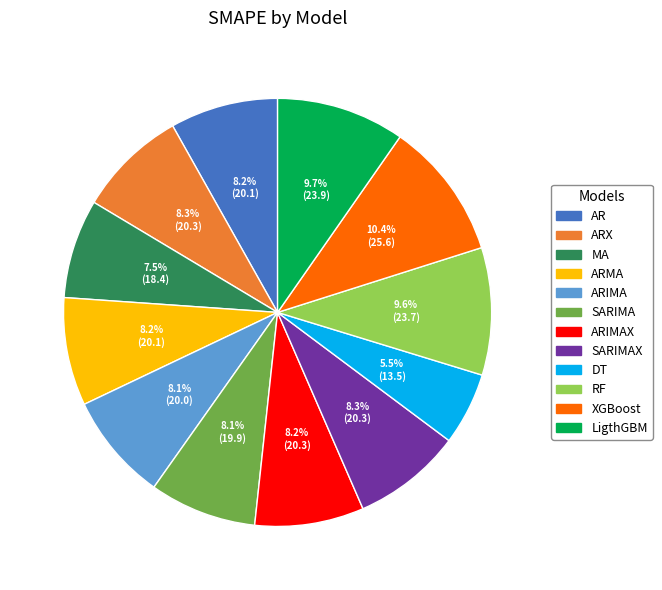

How many segments does this pie chart have?

12